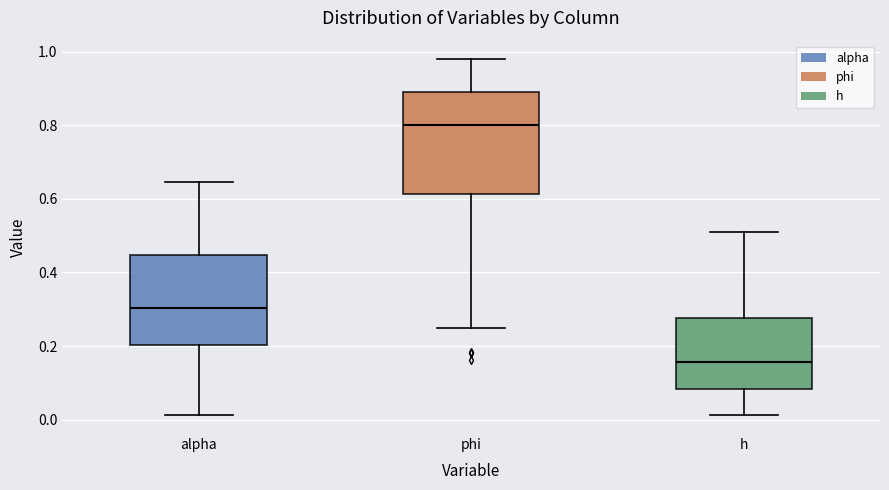

Comparing the boxes themselves (not the whiskers), which one is the tallest?

phi